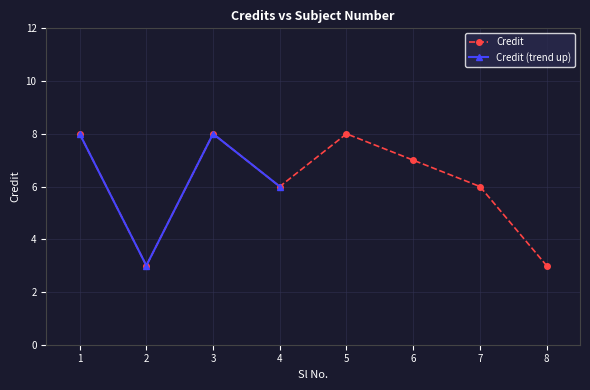

List the labels in order of value, largest first.

1, 3, 5, 6, 4, 7, 2, 8